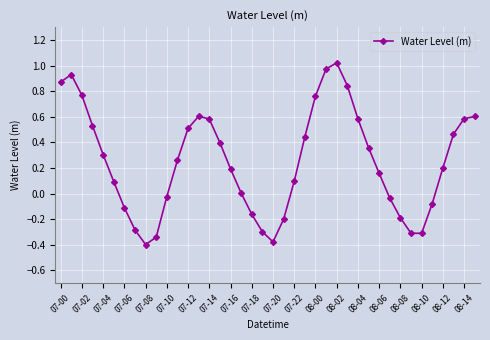

True or false: there are more than 1 points higher than both neighbors.

True